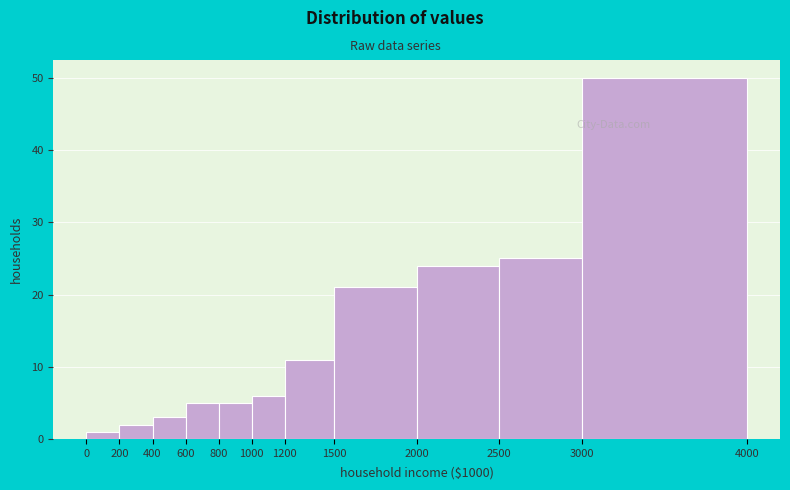

What is the height of the bar covering 800 to 1000 on the x-axis? The values are not printed on the chart, so give them approximately, as read against the axis.

5